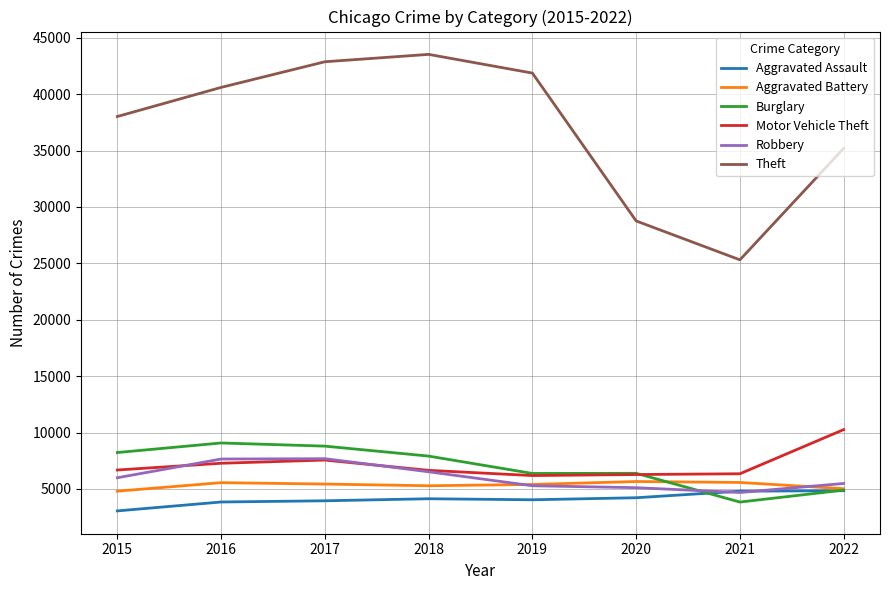

What is the greatest value displayed?

43525